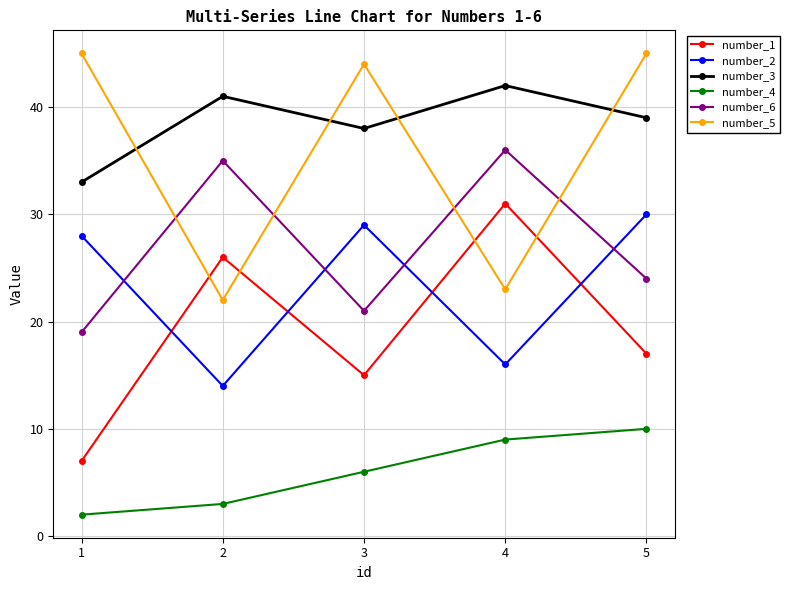

What are all the series names shown in the legend?

number_1, number_2, number_3, number_4, number_6, number_5